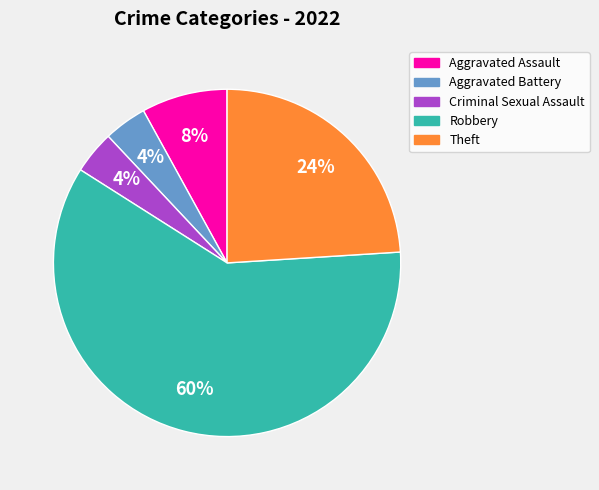

Which category has the biggest portion of the pie?

Robbery